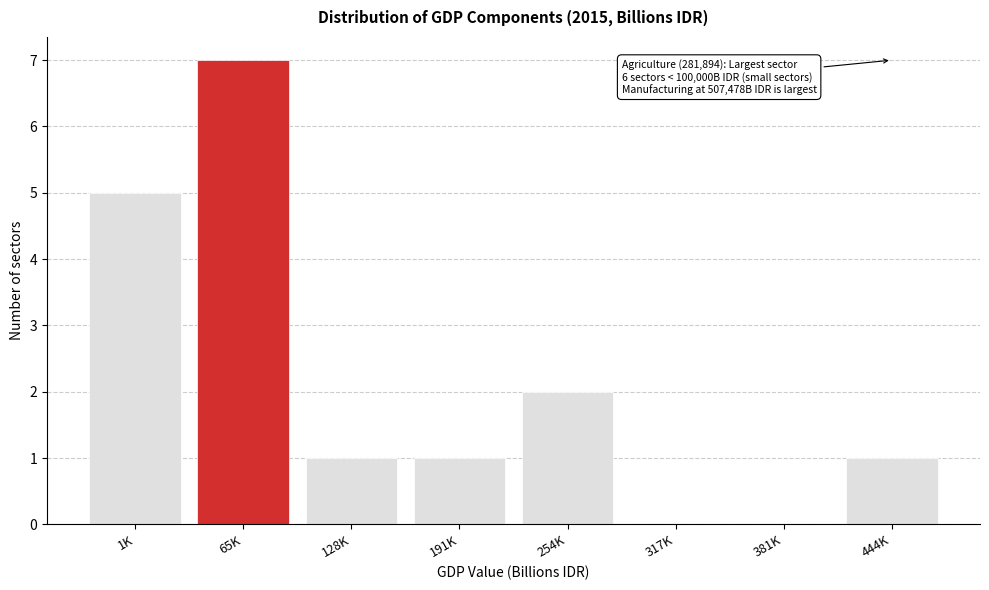

Reading right to left, what are all the values shown in this chart?

444K=1	381K=0	317K=0	254K=2	191K=1	128K=1	65K=7	1K=5